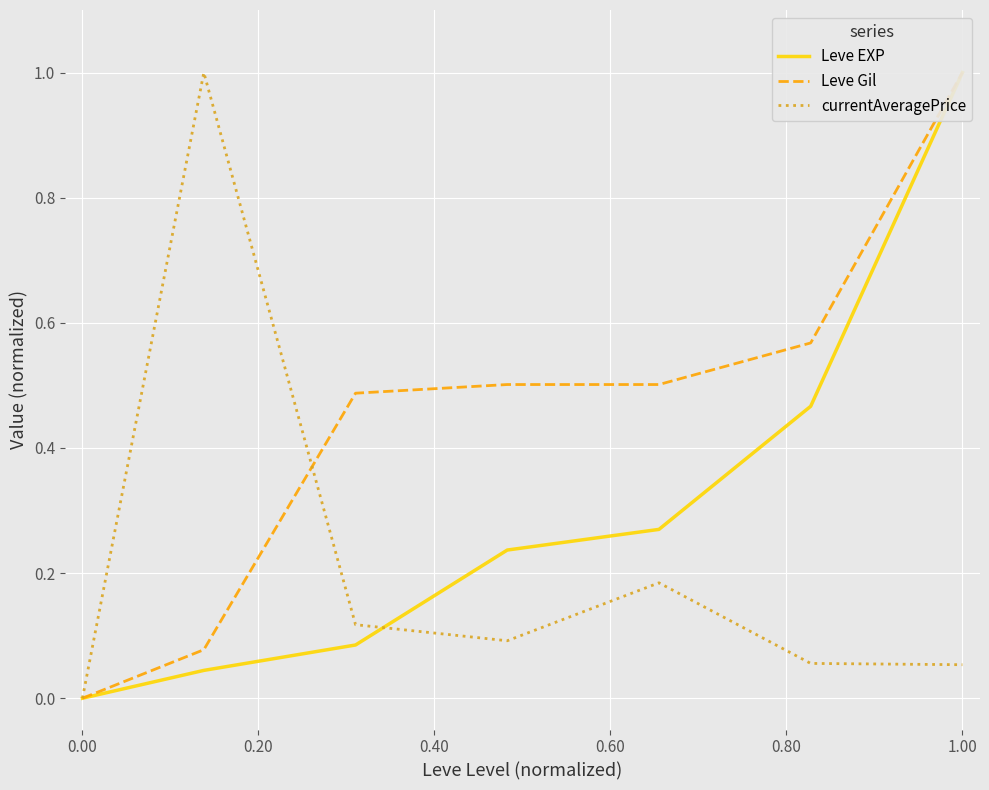

The currentAveragePrice series shows 0.0 at 1.00. True or false?

False